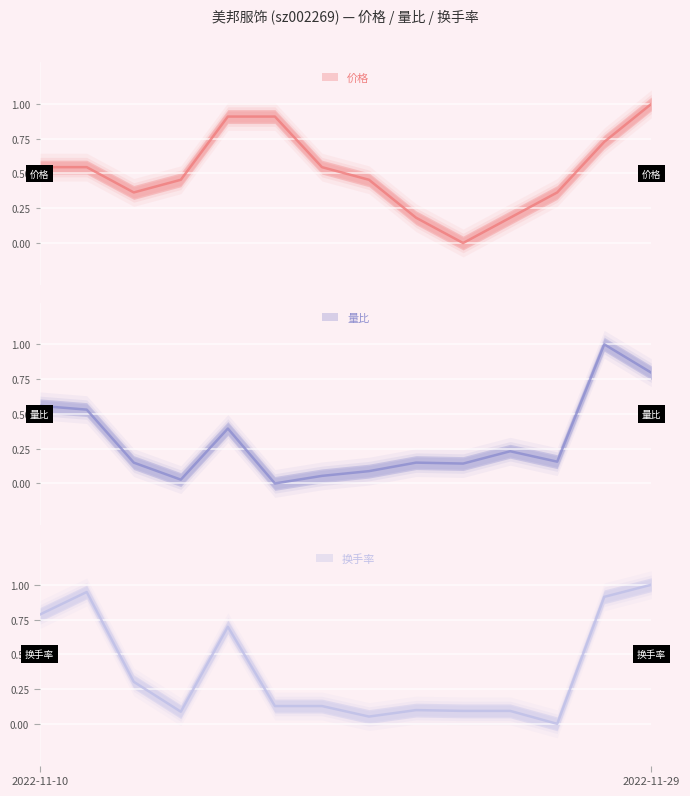

Reading left to right, list all the values displayed in this chart.

价格: 2022-11-10=0.5	2022-11-11=0.5	2022-11-14=0.4	2022-11-15=0.5	2022-11-16=0.9	2022-11-17=0.9	2022-11-18=0.5	2022-11-21=0.5	2022-11-22=0.2	2022-11-23=0.0	2022-11-24=0.2	2022-11-25=0.4	2022-11-28=0.7	2022-11-29=1.0
量比: 2022-11-10=0.6	2022-11-11=0.5	2022-11-14=0.1	2022-11-15=0.0	2022-11-16=0.4	2022-11-17=0.0	2022-11-18=0.1	2022-11-21=0.1	2022-11-22=0.1	2022-11-23=0.1	2022-11-24=0.2	2022-11-25=0.2	2022-11-28=1.0	2022-11-29=0.8
换手率: 2022-11-10=0.8	2022-11-11=0.9	2022-11-14=0.3	2022-11-15=0.1	2022-11-16=0.7	2022-11-17=0.1	2022-11-18=0.1	2022-11-21=0.1	2022-11-22=0.1	2022-11-23=0.1	2022-11-24=0.1	2022-11-25=0.0	2022-11-28=0.9	2022-11-29=1.0